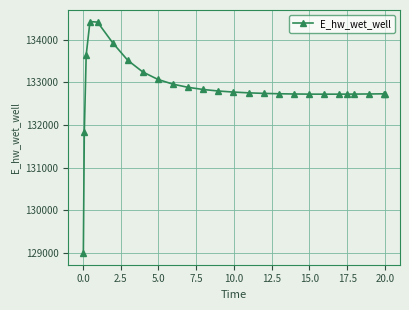

What is the minimum value shown in the chart?

128996.1